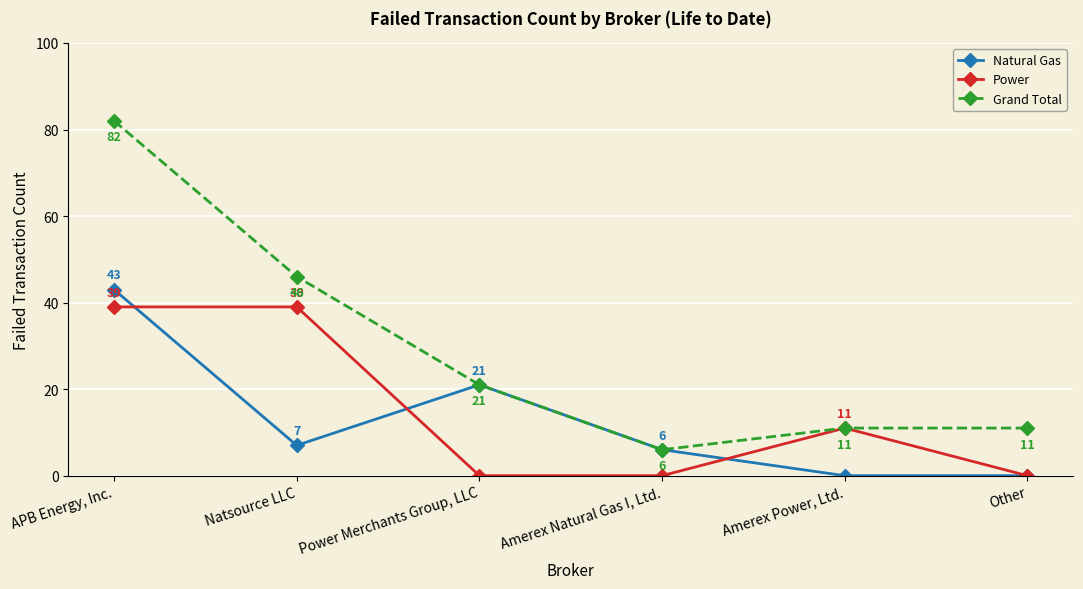

Does the chart have visible grid lines?

Yes